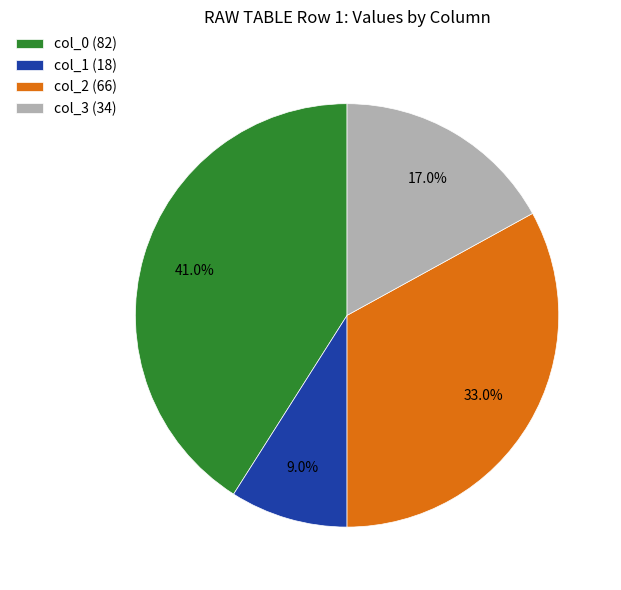

Does any single category account for the majority?

No